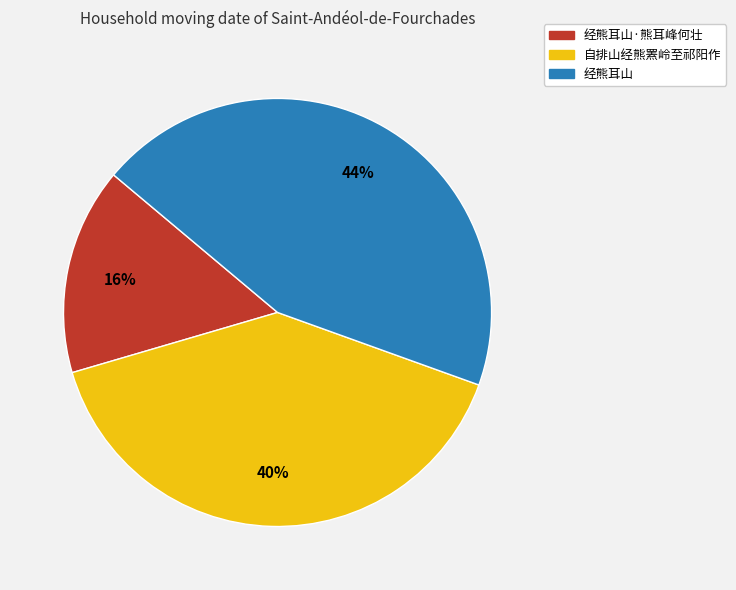

Does any single category account for the majority?

No